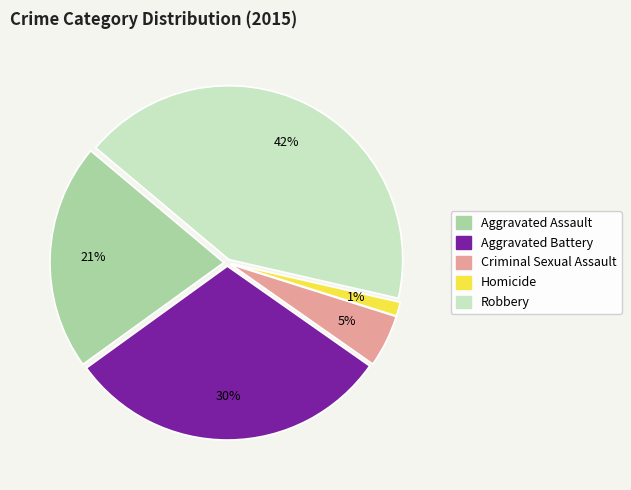

To the nearest percent, what percentage of the pie is Aggravated Battery?

30%